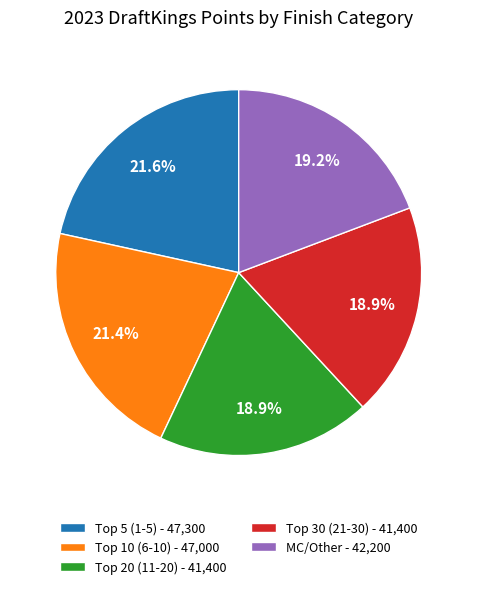

What portion of the pie excludes MC/Other - 42,200?

80.8%